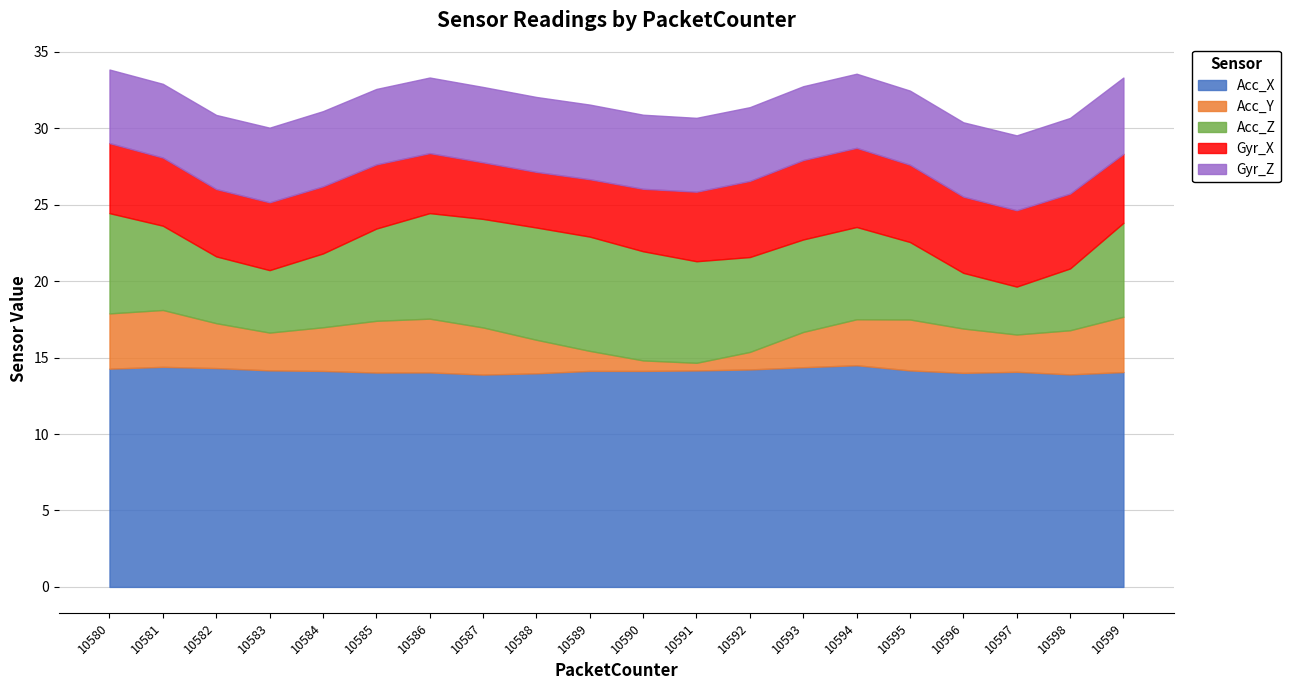

True or false: Acc_X has a value of 5.2 at 10595.

False